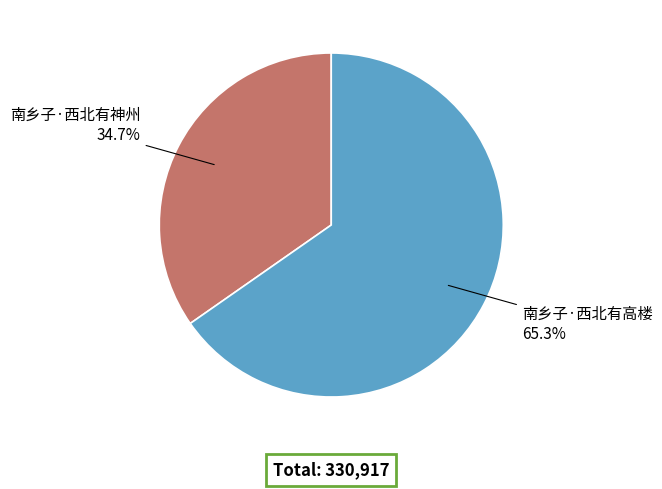

What percentage is the 南乡子·西北有神州 slice, to the nearest percent?

35%